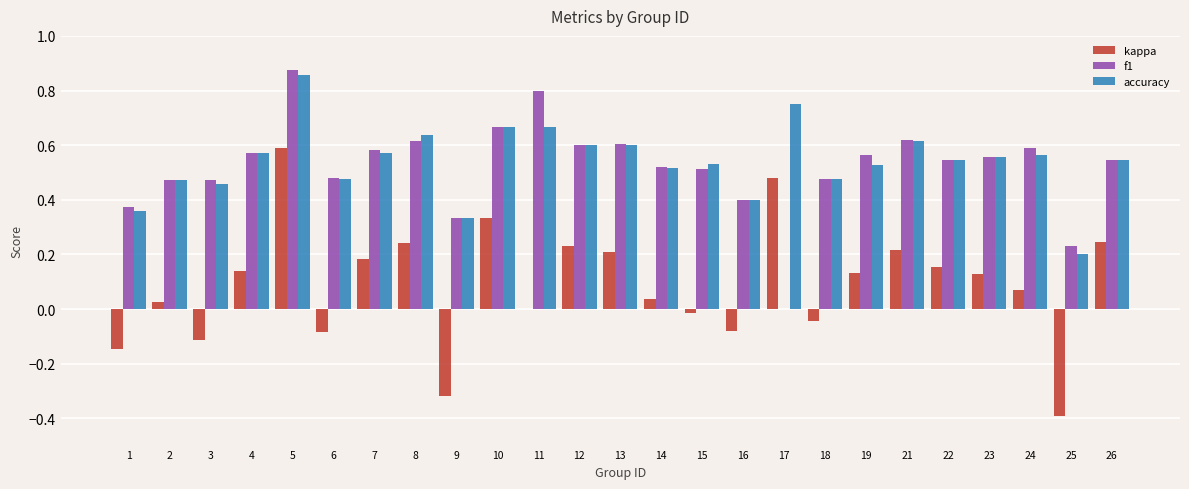

What is the sum of all accuracy values?

13.5